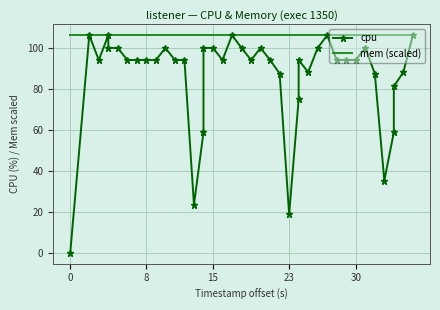

True or false: mem (scaled) and cpu cross at least once.

False